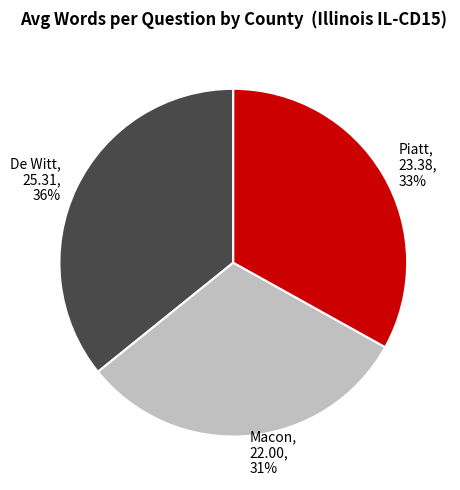

True or false: Piatt accounts for 33% of the total.

True